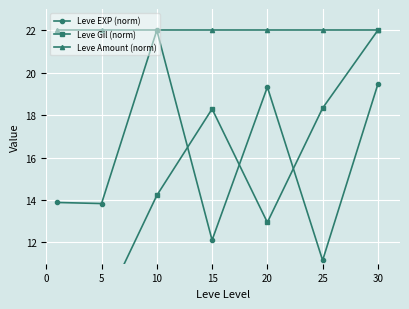

Rank the series by their average value, from lowest to highest.

Leve Gil (norm), Leve EXP (norm), Leve Amount (norm)